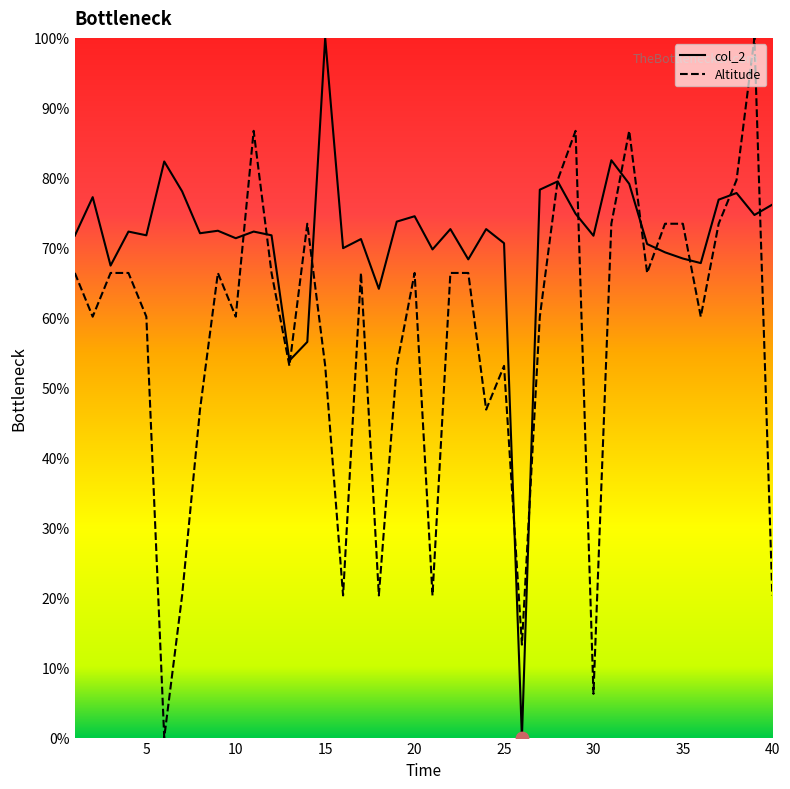

What are all the series names shown in the legend?

col_2, Altitude